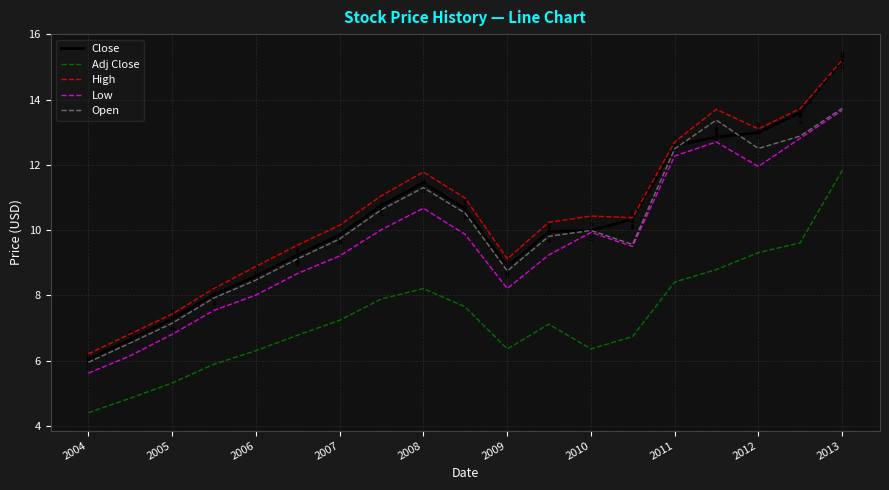

Which series has the largest total across all categories?

High